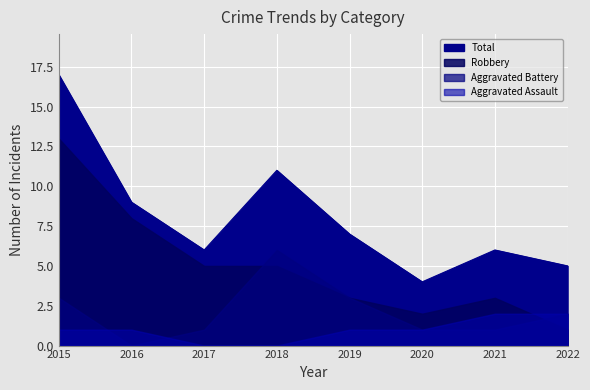

Which series changed the most between 2017 and 2021?

Aggravated Assault